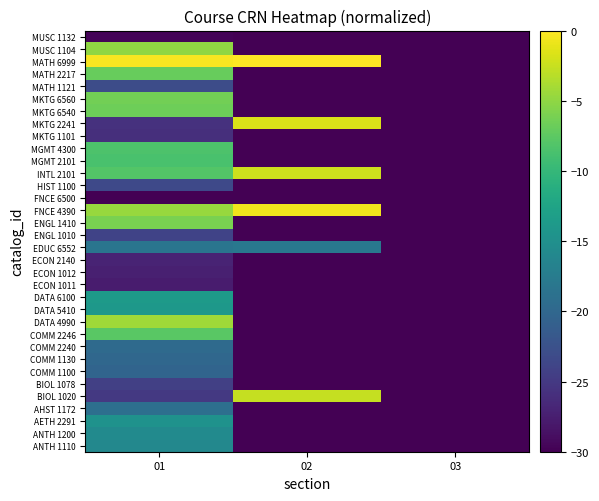

Which label corresponds to the smallest value in the chart?

02